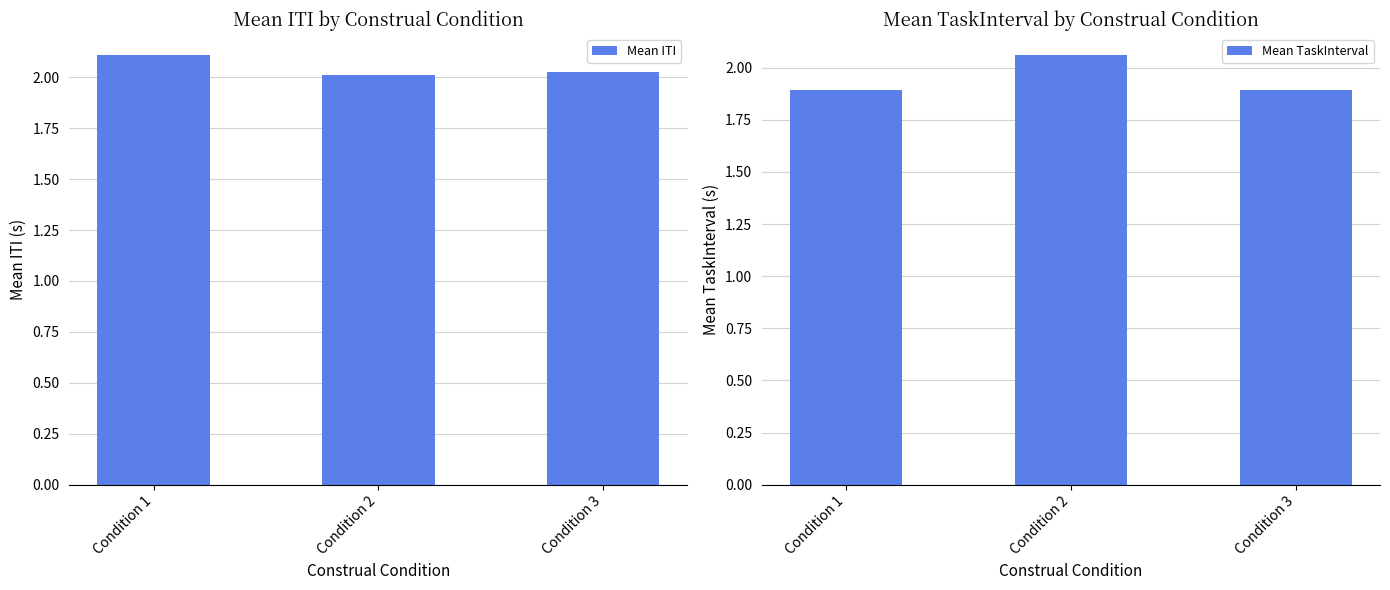

Which label corresponds to the smallest value in the chart?

Condition 1